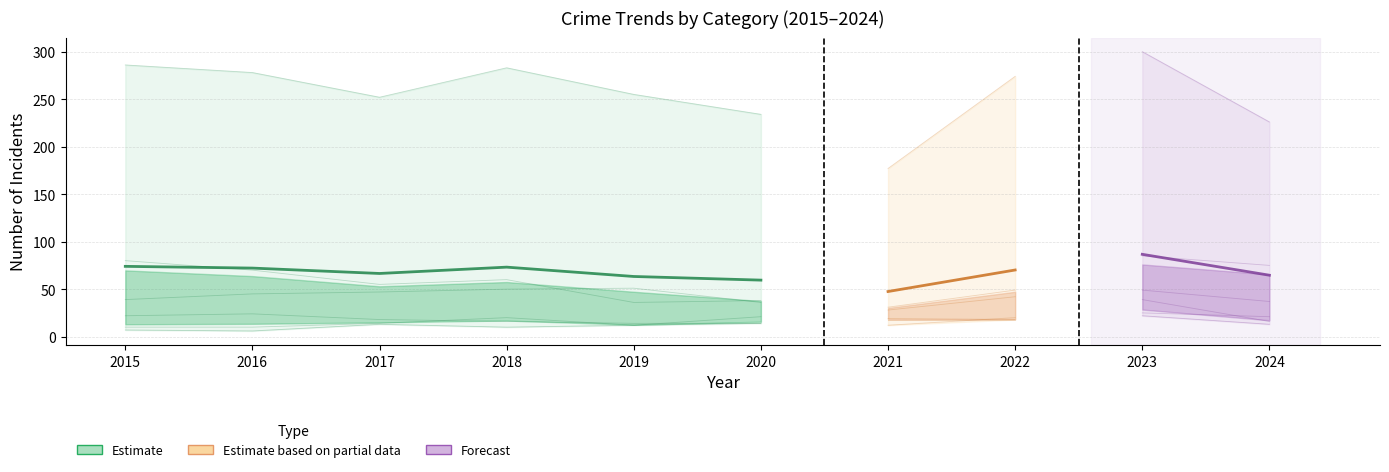

Is it true that Robbery equals 22 at 2015?

True